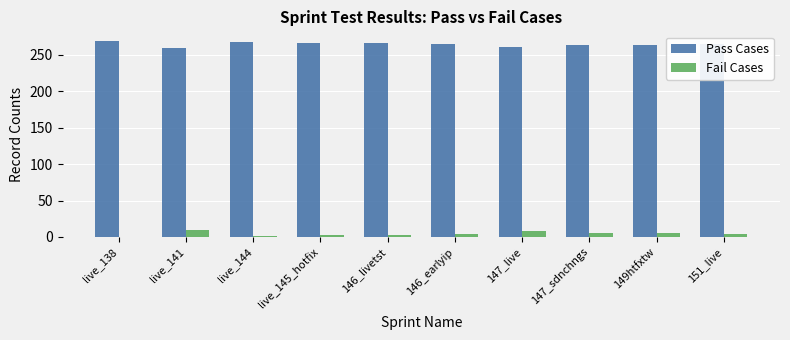

True or false: Pass Cases has a value of 261 at 147_live.

True